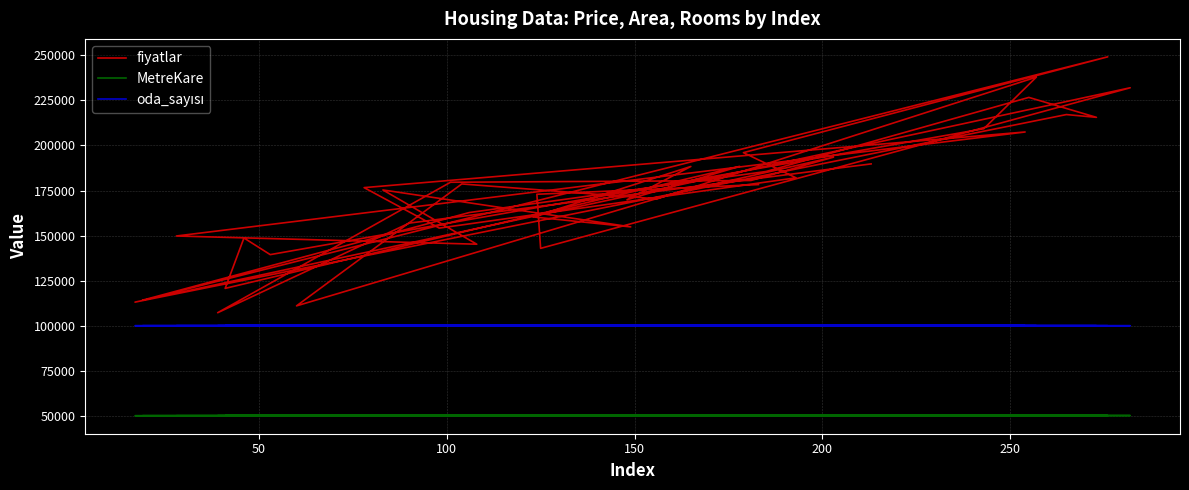

What is the smallest value displayed?

50050